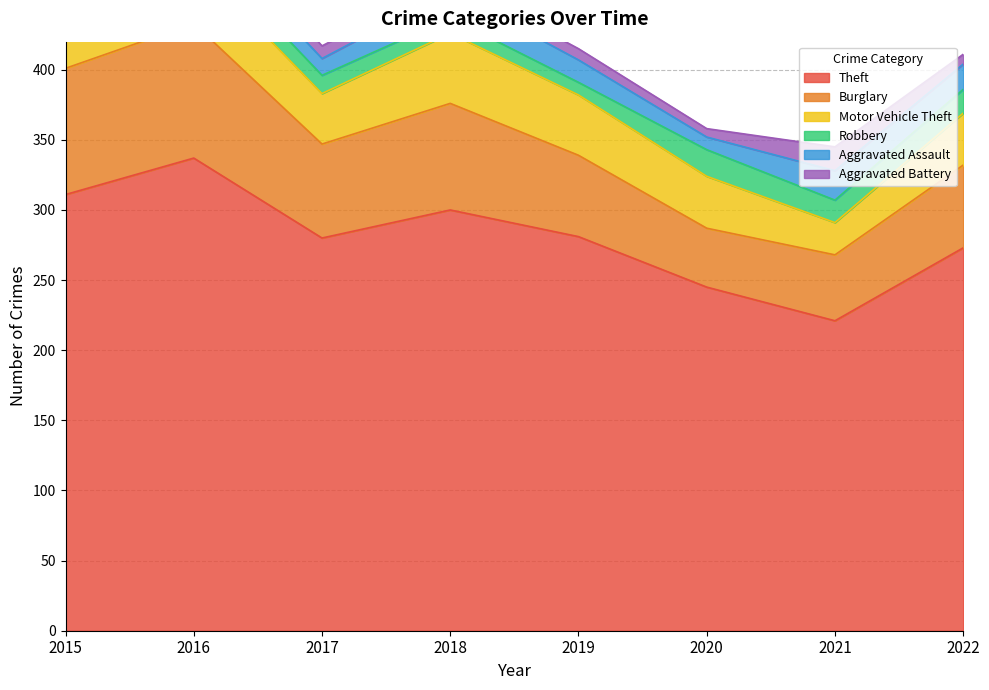

True or false: Motor Vehicle Theft and Burglary intersect in this chart.

False